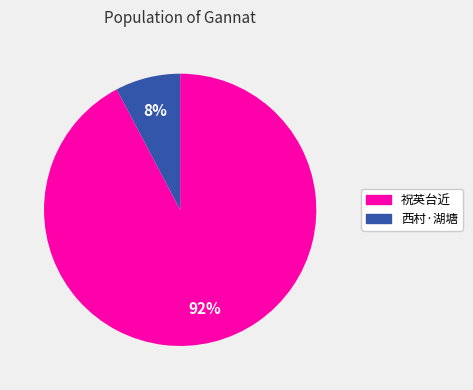

Is there a majority slice in this chart?

Yes